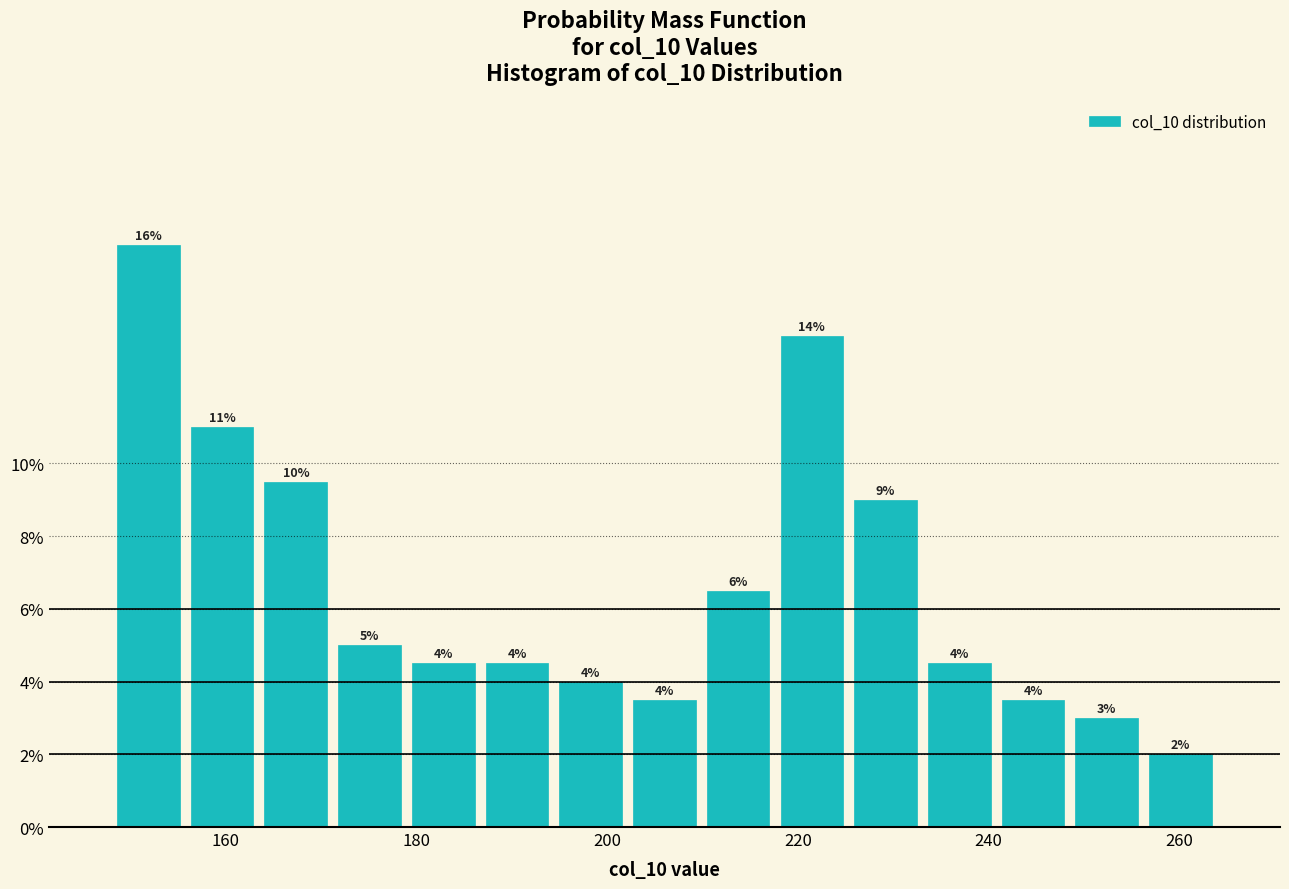

Read against the x-axis, roughly where is the centre of the tallest bar?

152